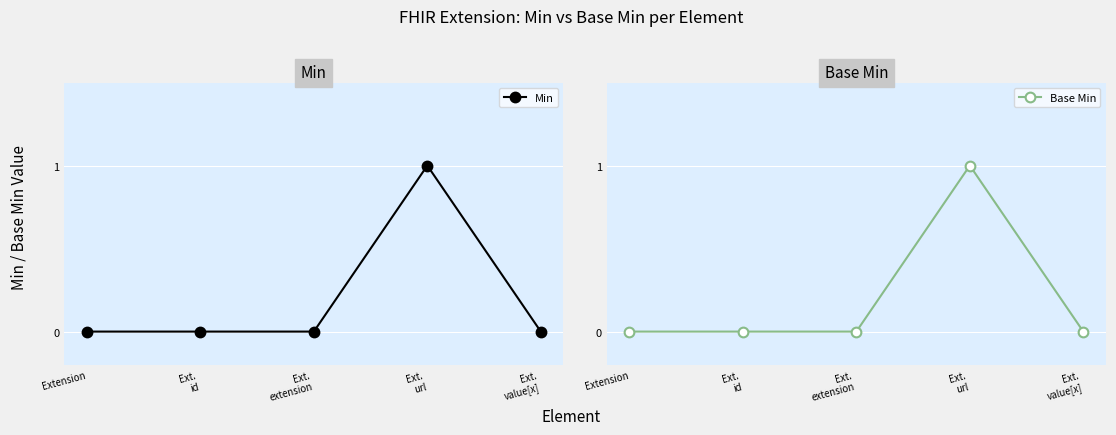

Is this an area chart (filled region under the line)?

No